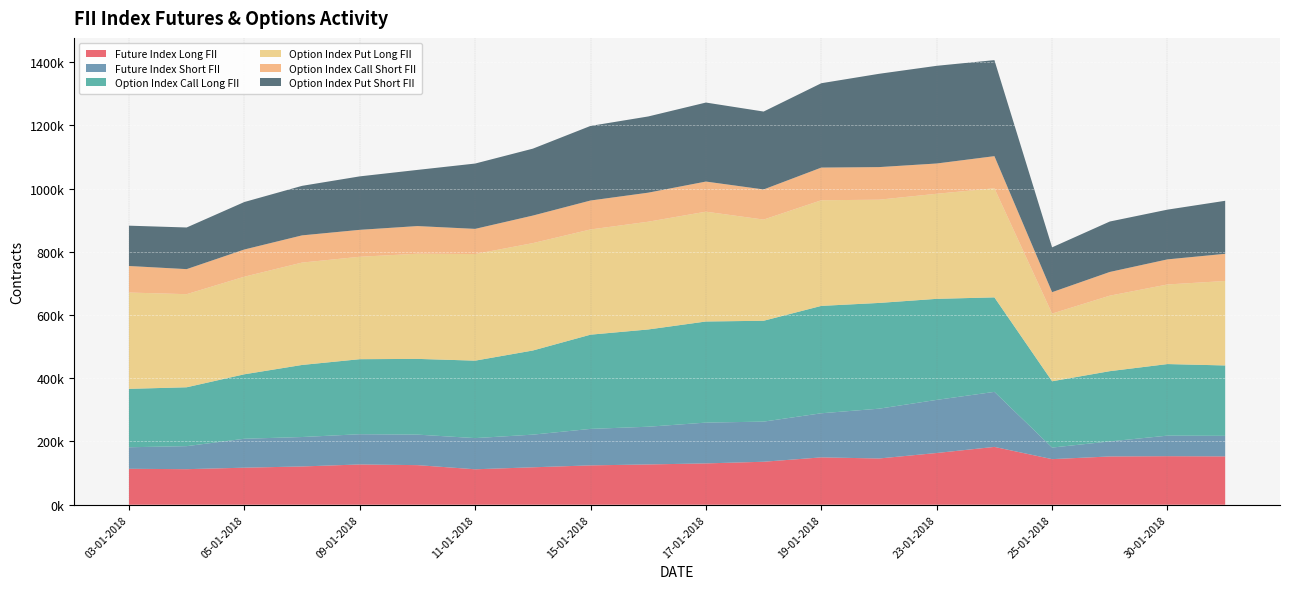

Reading left to right, extract all data points from this chart.

Future Index Long FII: 03-01-2018=113663	04-01-2018=112468	05-01-2018=117159	08-01-2018=121043	09-01-2018=127367	10-01-2018=125236	11-01-2018=112110	12-01-2018=118404	15-01-2018=124441	16-01-2018=127418	17-01-2018=130701	18-01-2018=135944	19-01-2018=149756	22-01-2018=146279	23-01-2018=163617	24-01-2018=182902	25-01-2018=144197	29-01-2018=152688	30-01-2018=153531	31-01-2018=152868
Future Index Short FII: 03-01-2018=68120	04-01-2018=72804	05-01-2018=91496	08-01-2018=93107	09-01-2018=95631	10-01-2018=96524	11-01-2018=98614	12-01-2018=103268	15-01-2018=115399	16-01-2018=119287	17-01-2018=129020	18-01-2018=126937	19-01-2018=139498	22-01-2018=157488	23-01-2018=167975	24-01-2018=174039	25-01-2018=36578	29-01-2018=47518	30-01-2018=65012	31-01-2018=64957
Option Index Call Long FII: 03-01-2018=184690	04-01-2018=186185	05-01-2018=203872	08-01-2018=227907	09-01-2018=237268	10-01-2018=239481	11-01-2018=244948	12-01-2018=266070	15-01-2018=297985	16-01-2018=307578	17-01-2018=319769	18-01-2018=318932	19-01-2018=339591	22-01-2018=334415	23-01-2018=319538	24-01-2018=298837	25-01-2018=209669	29-01-2018=222204	30-01-2018=226341	31-01-2018=222642
Option Index Put Long FII: 03-01-2018=304621	04-01-2018=294452	05-01-2018=308661	08-01-2018=323801	09-01-2018=323927	10-01-2018=332580	11-01-2018=337139	12-01-2018=339622	15-01-2018=332769	16-01-2018=340777	17-01-2018=347303	18-01-2018=320016	19-01-2018=334069	22-01-2018=326508	23-01-2018=332320	24-01-2018=345073	25-01-2018=214072	29-01-2018=238773	30-01-2018=251731	31-01-2018=267139
Option Index Call Short FII: 03-01-2018=83930	04-01-2018=79194	05-01-2018=86014	08-01-2018=86006	09-01-2018=85176	10-01-2018=87473	11-01-2018=79611	12-01-2018=87107	15-01-2018=91519	16-01-2018=91859	17-01-2018=95264	18-01-2018=95268	19-01-2018=103352	22-01-2018=103087	23-01-2018=95746	24-01-2018=101540	25-01-2018=67723	29-01-2018=74979	30-01-2018=79347	31-01-2018=85939
Option Index Put Short FII: 03-01-2018=127498	04-01-2018=131706	05-01-2018=150159	08-01-2018=156617	09-01-2018=169089	10-01-2018=177612	11-01-2018=206587	12-01-2018=211616	15-01-2018=235903	16-01-2018=241008	17-01-2018=249863	18-01-2018=246341	19-01-2018=266778	22-01-2018=295036	23-01-2018=308922	24-01-2018=303715	25-01-2018=141767	29-01-2018=159514	30-01-2018=157293	31-01-2018=167686